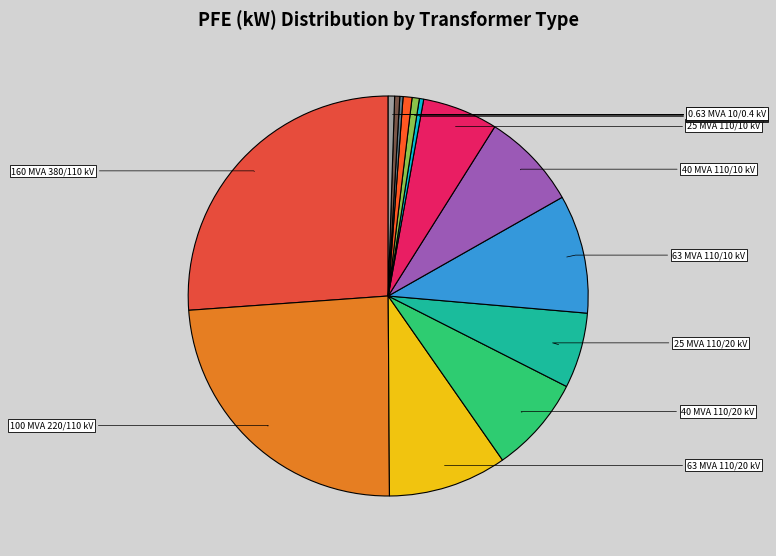

Is there any slice that represents more than half of the pie?

No